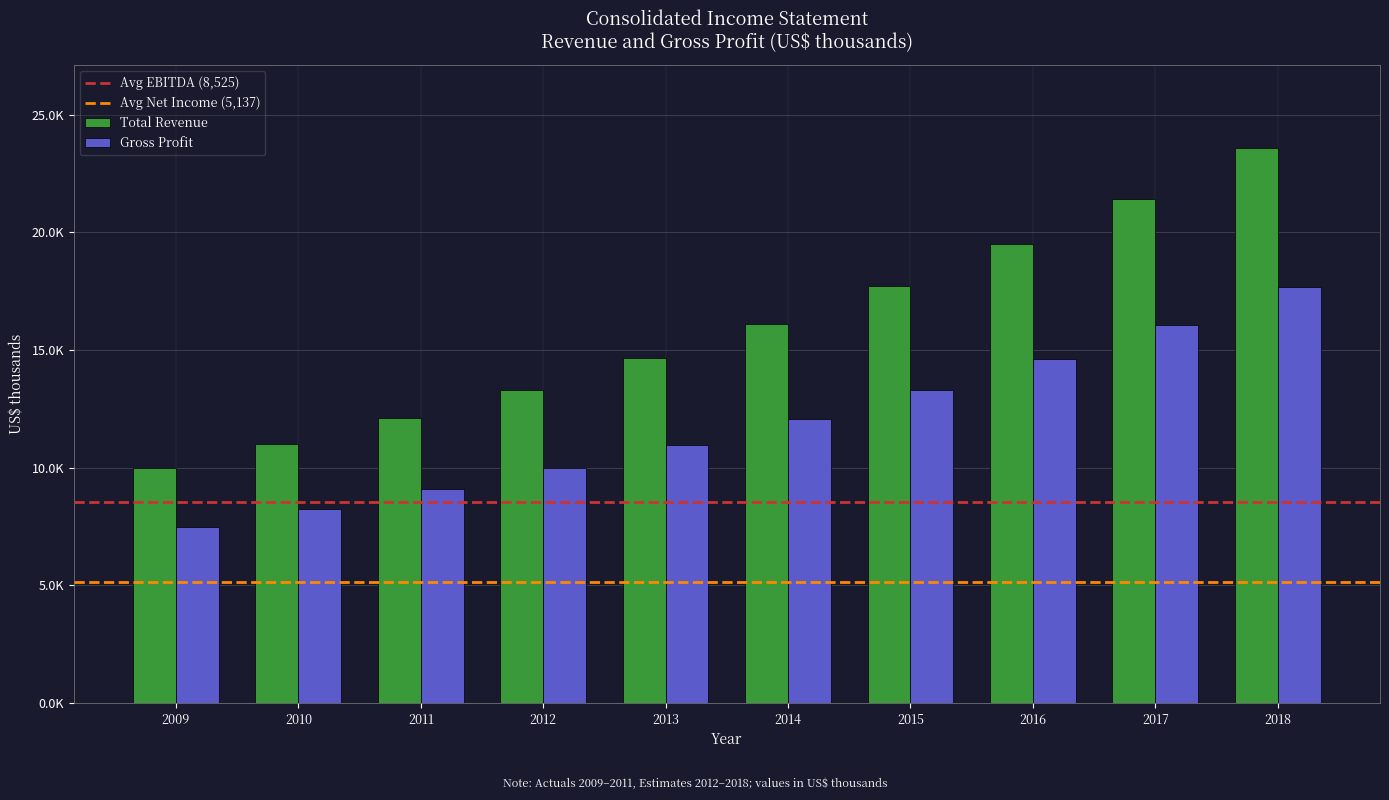

Are the bars horizontal?

No